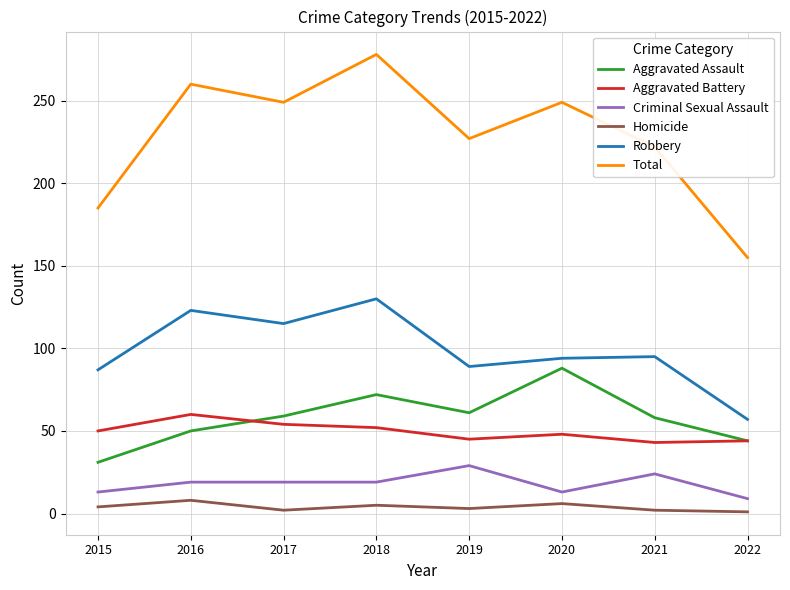

Which series has the largest range (max minus min)?

Total